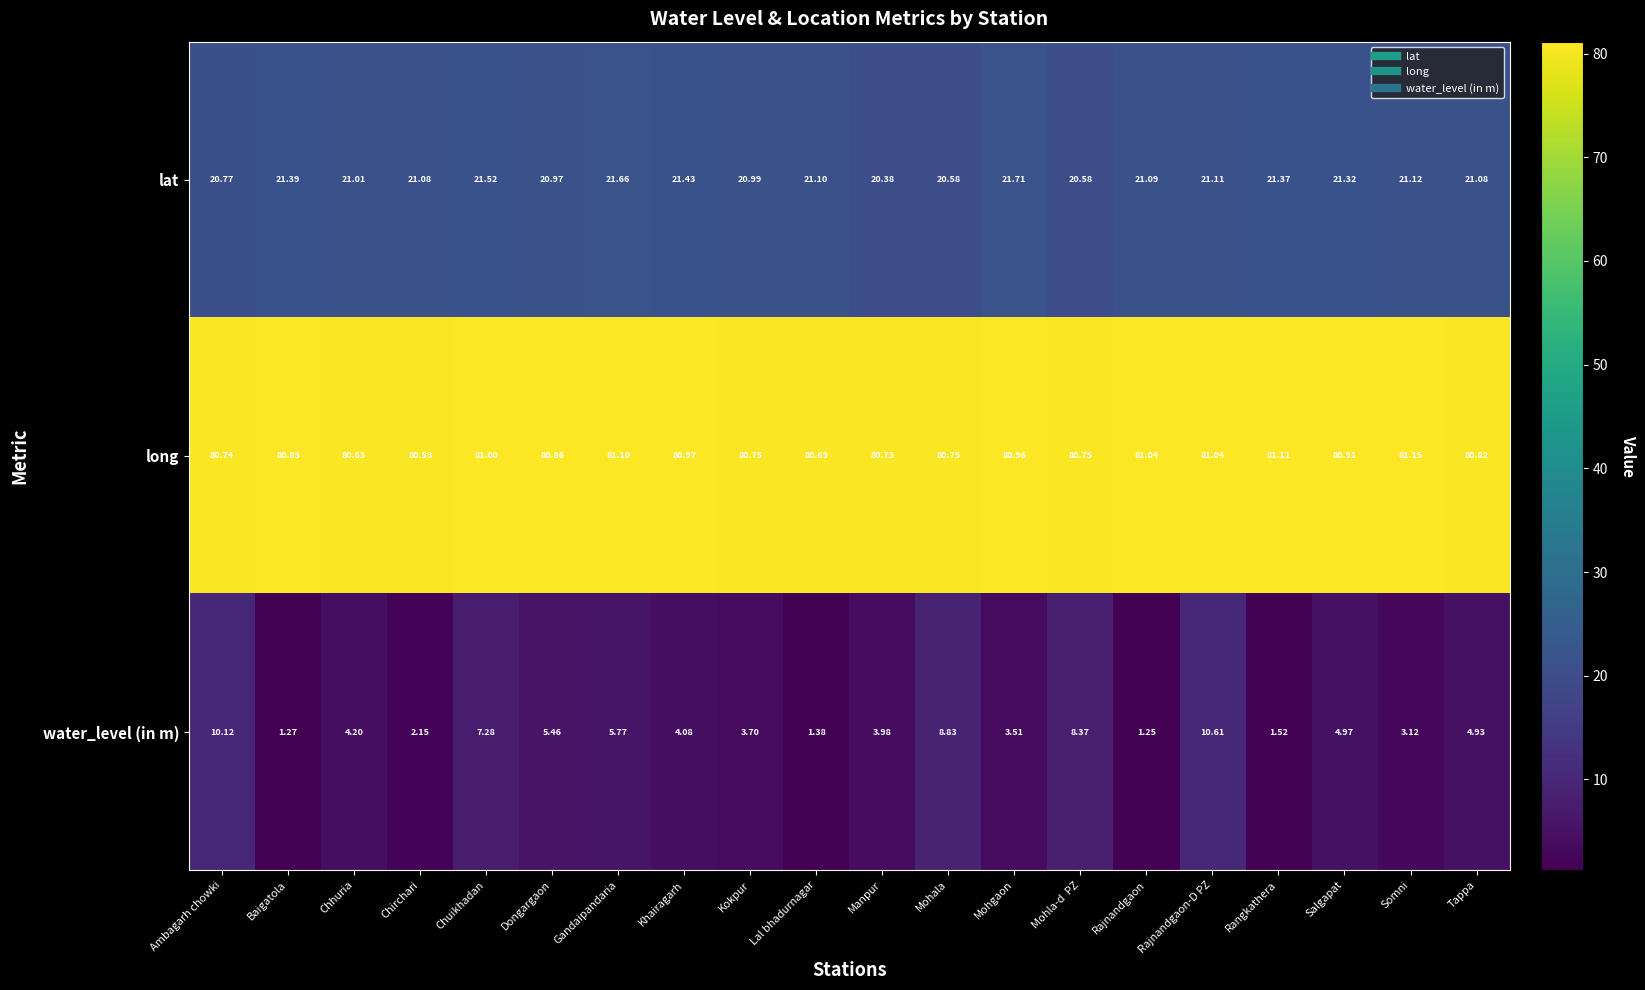

How many distinct data groups are displayed?

3